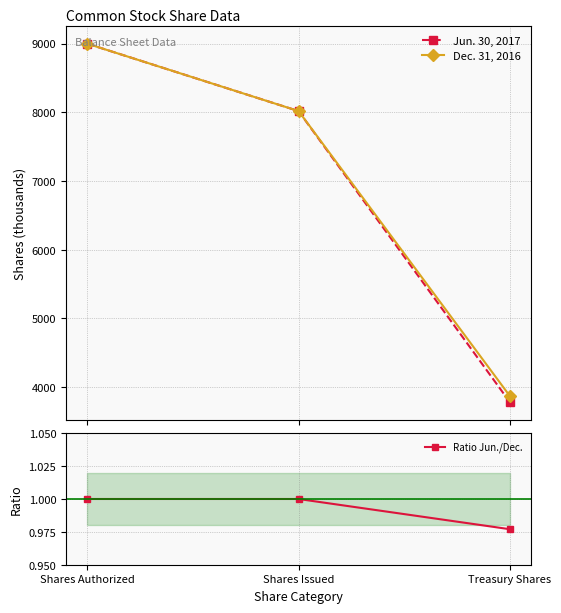

Does the chart have visible grid lines?

Yes